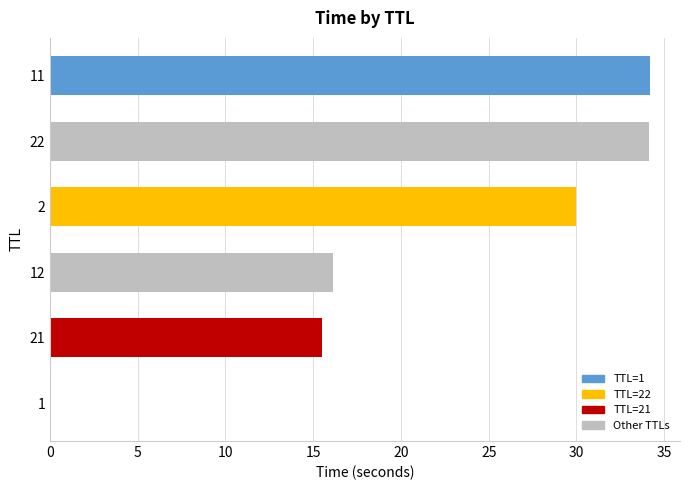

What is the sum of all values?

130.0